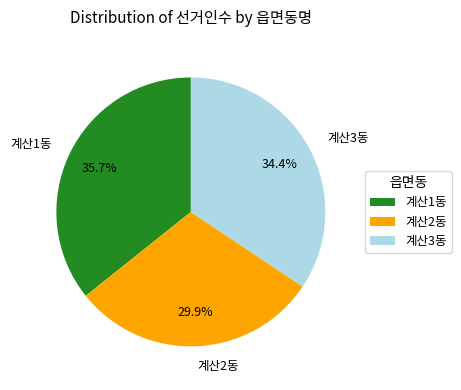

What percentage is the 계산2동 slice, to the nearest percent?

30%